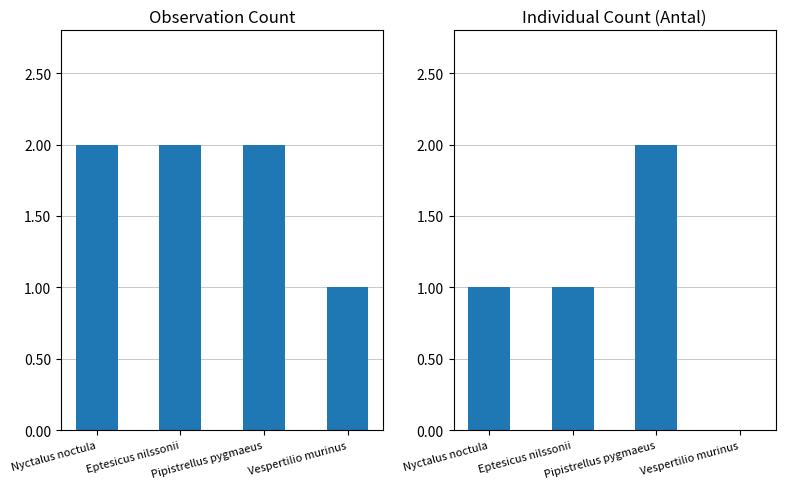

Rank the categories by Antal (Individuals) value from lowest to highest.

Vespertilio murinus, Nyctalus noctula, Eptesicus nilssonii, Pipistrellus pygmaeus